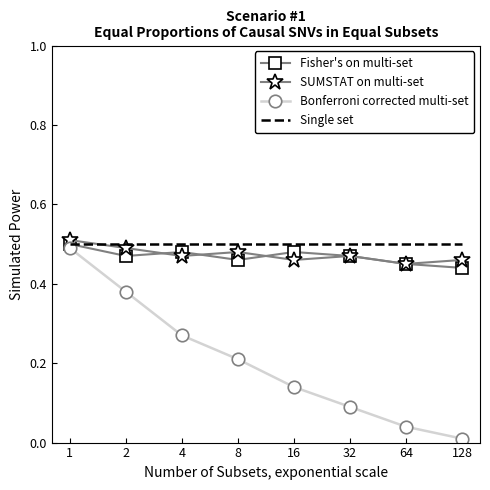

At how many categories does at least one series exceed 0?

8